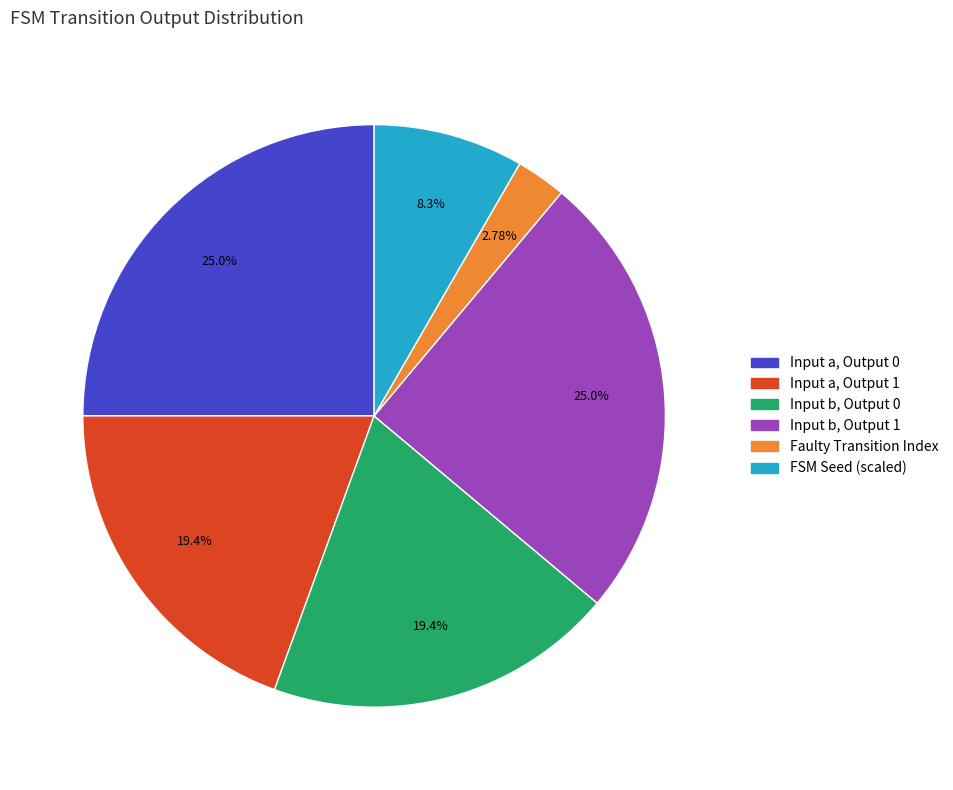

Is there any slice that represents more than half of the pie?

No